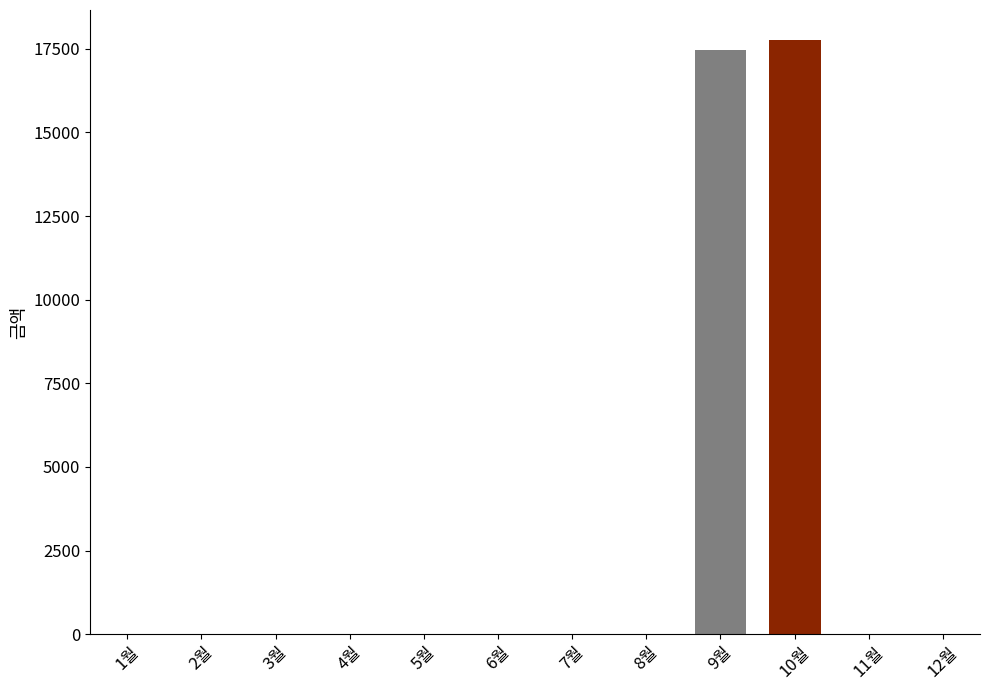

The value at 4월 is 11210. True or false?

False